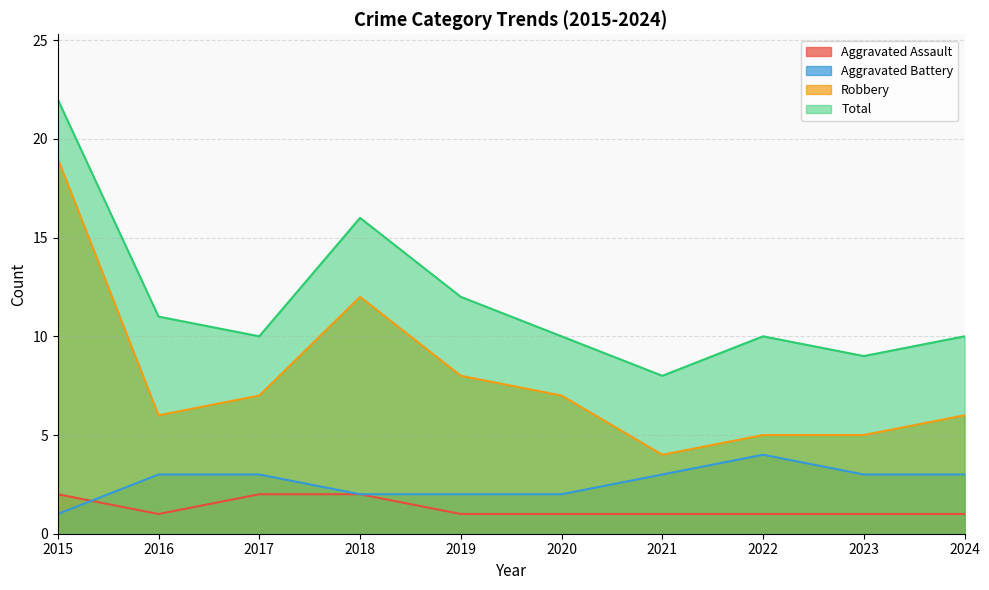

Which has a higher value, 2017 or 2022?

2017